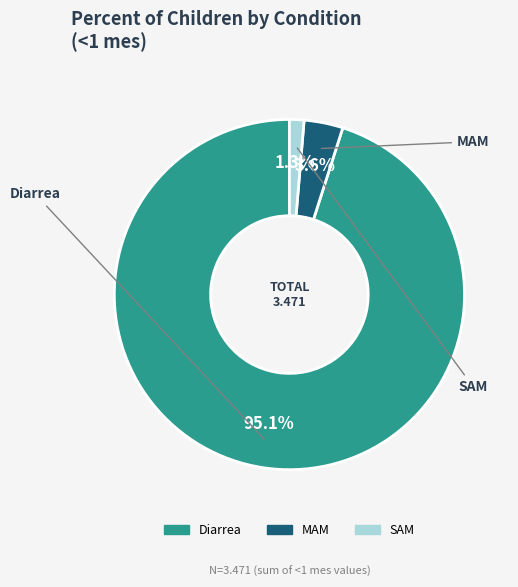

Which category accounts for the majority?

Diarrea